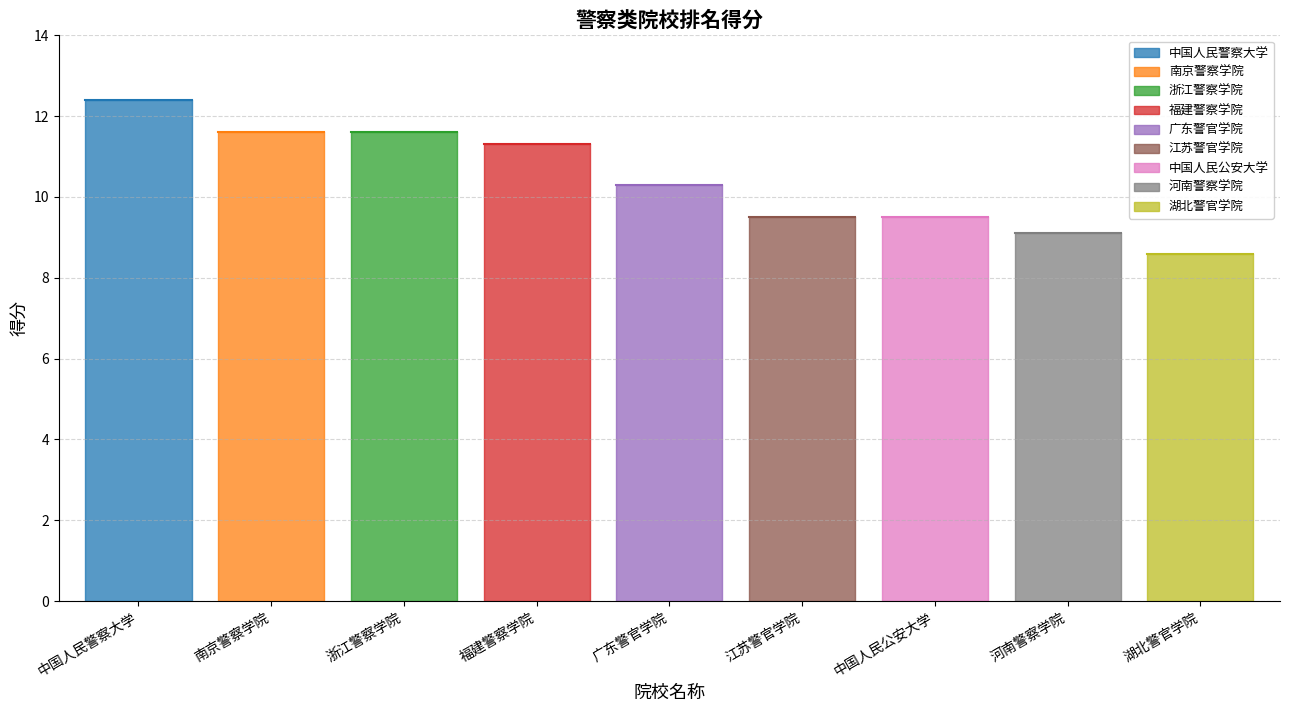

Reading left to right, extract all data points from this chart.

12.4	11.6	11.6	11.3	10.3	9.5	9.5	9.1	8.6